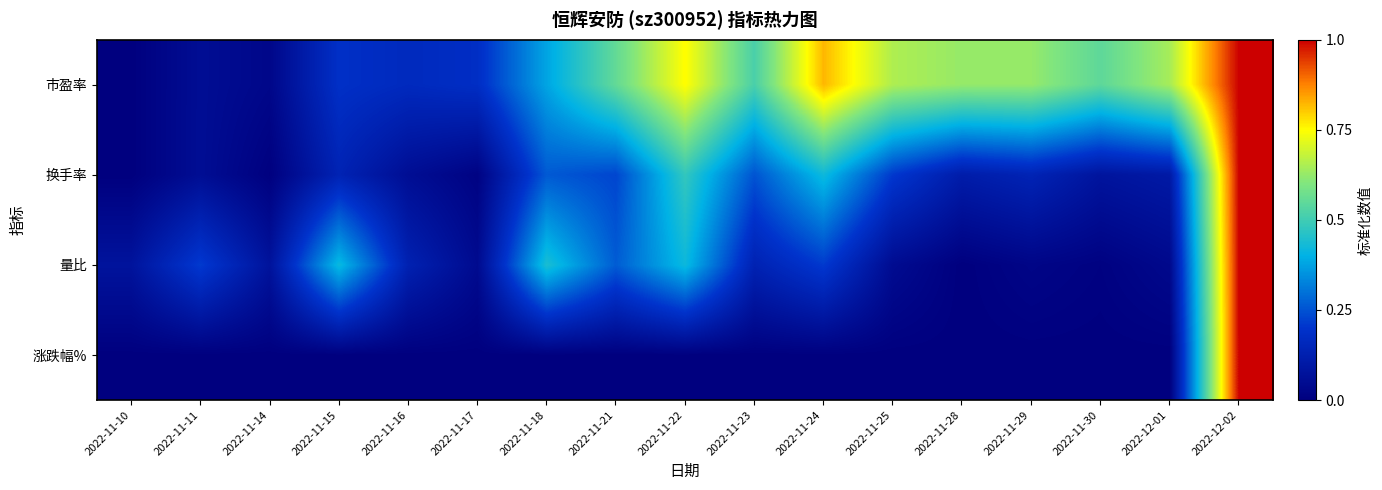

How many categories are shown in the chart?

17